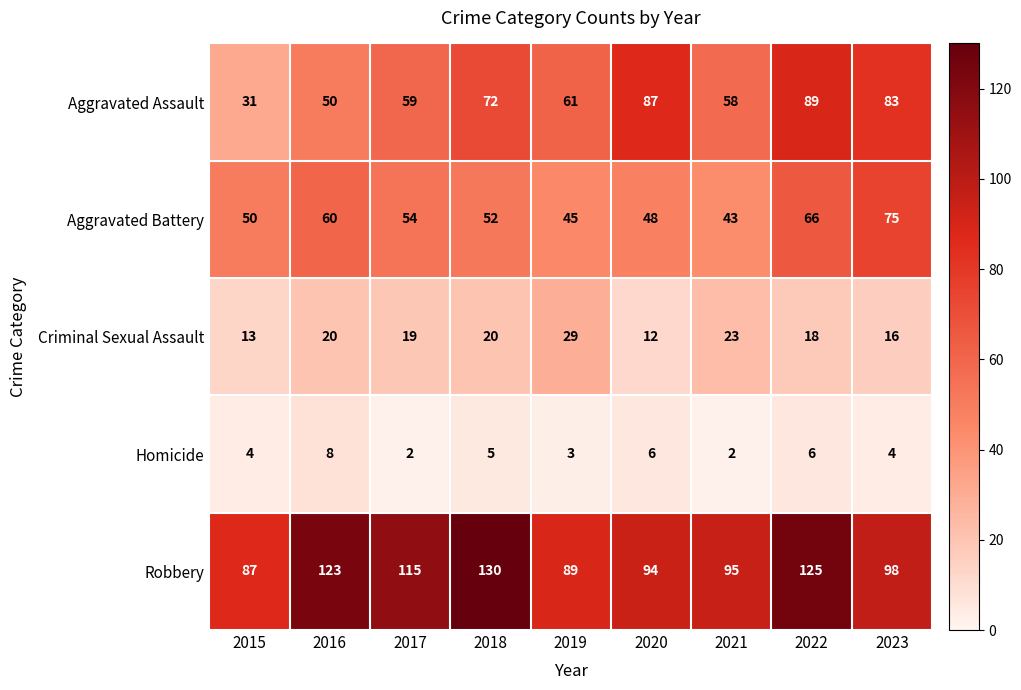

What is the greatest value displayed?

130